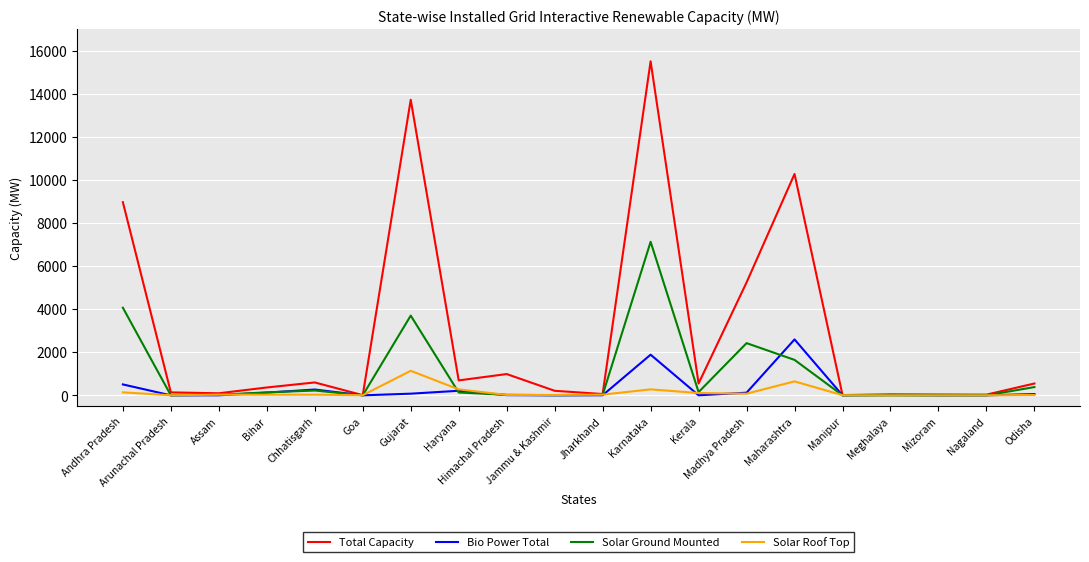

What position from the right is Andhra Pradesh?

20